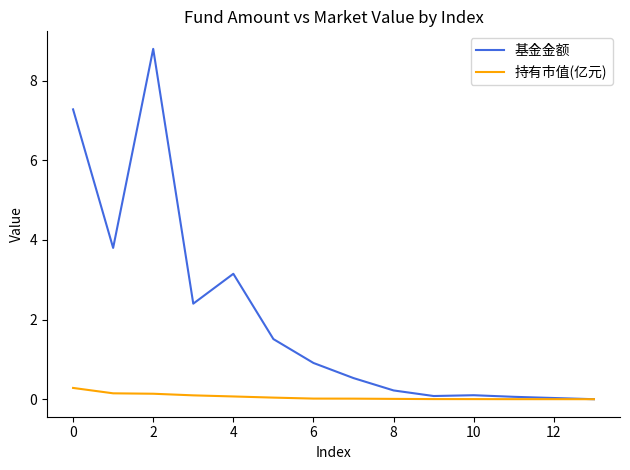

Which series has the widest spread of values?

基金金额